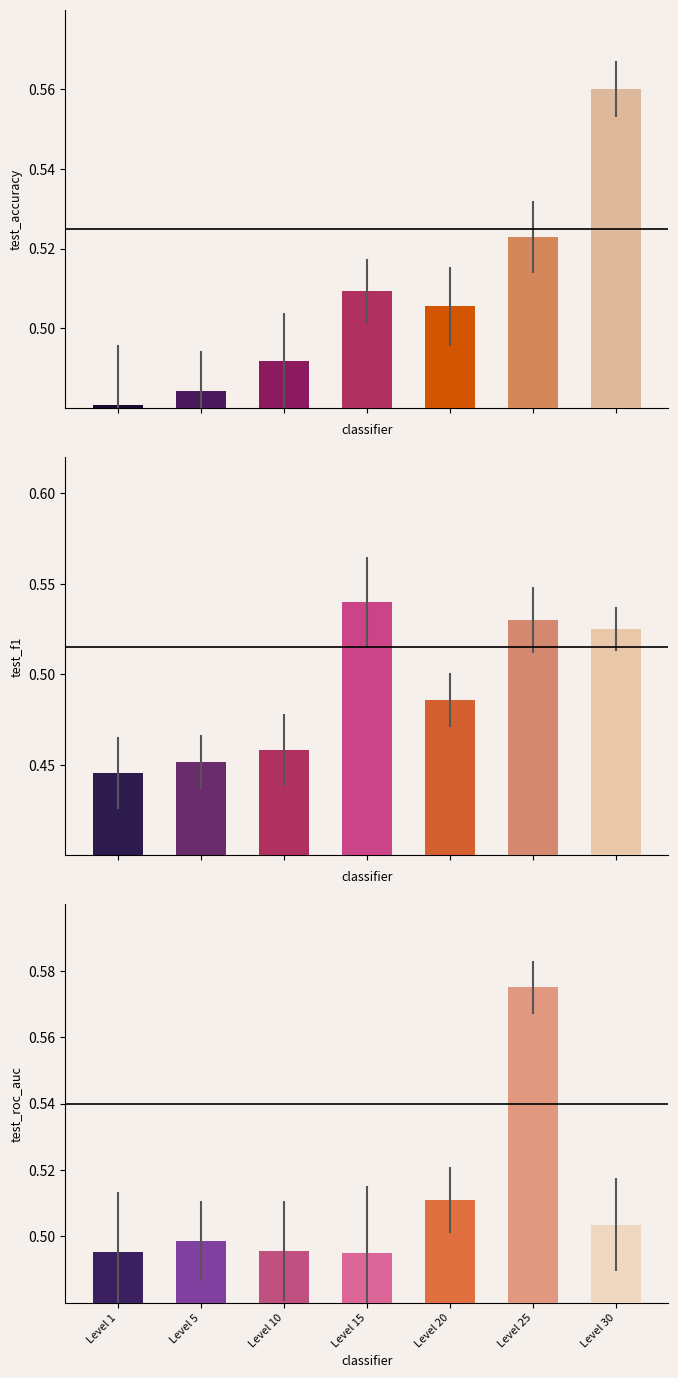

What value does the data have at Level 5?

0.5